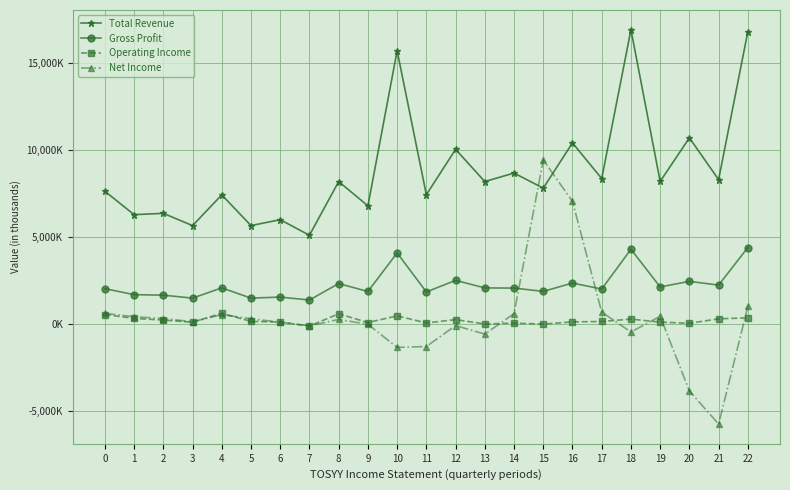

Reading left to right, transcribe all the data shown in this chart.

Total Revenue: 7648600	6299900	6376400	5670100	7438200	5672300	6010500	5116500	8204700	6806800	15727800	7448500	10055700	8205300	8692400	7824800	10428600	8376300	16938700	8212000	10717600	8316500	16833800
Gross Profit: 2043900	1697900	1669600	1499900	2088300	1498600	1559000	1390300	2337300	1880500	4100100	1855800	2520600	2087200	2076200	1886800	2366300	2022700	4309300	2141100	2464200	2248100	4410800
Operating Income: 555400	332400	237200	113200	626200	162800	122700	-107800	598500	95400	478400	71700	261800	11600	58000	6800	131800	156700	291400	119600	52300	308500	366700
Net Income: 621100	429400	325600	140200	548200	312500	115600	-96800	273000	-4400	-1333900	-1284500	-80400	-571200	607600	9445400	7062600	694500	-450100	454900	-3842000	-5746200	1022800